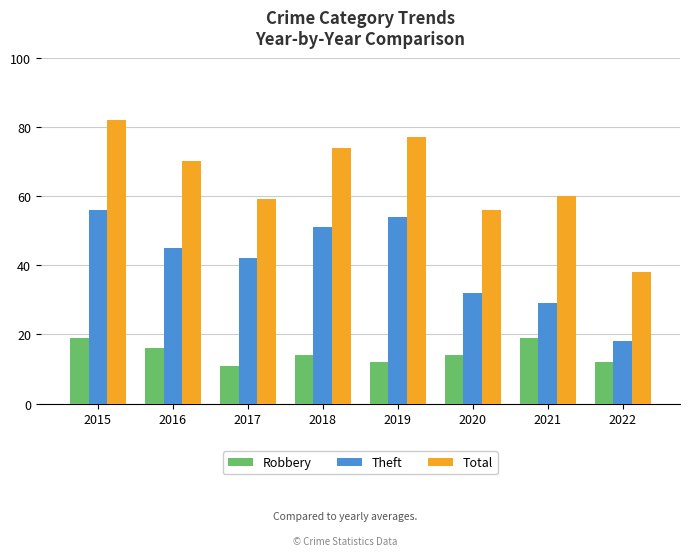

Which series has the largest range (max minus min)?

Total